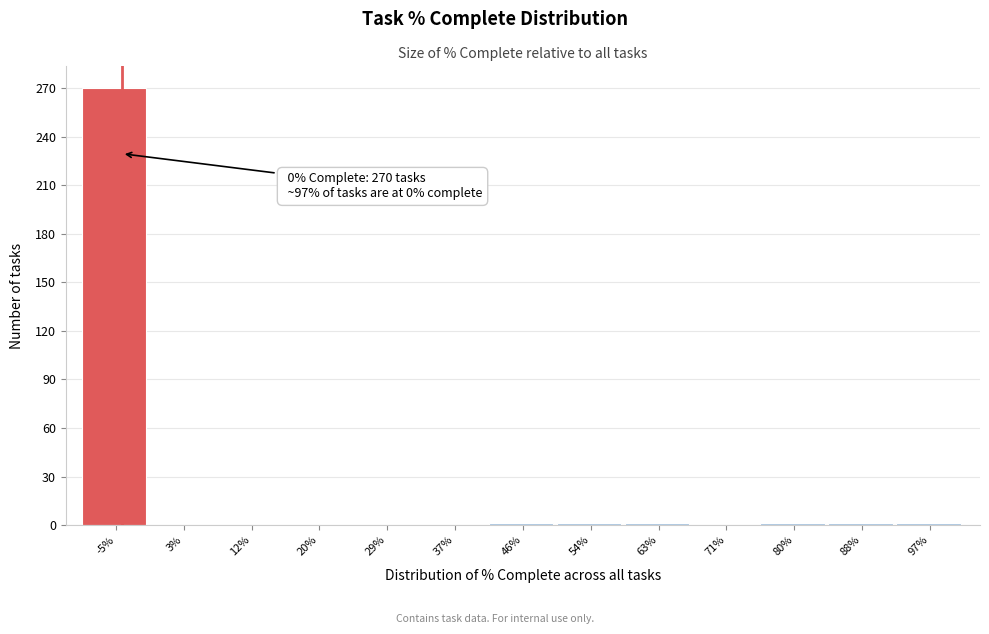

The value at 29% is -92. True or false?

False